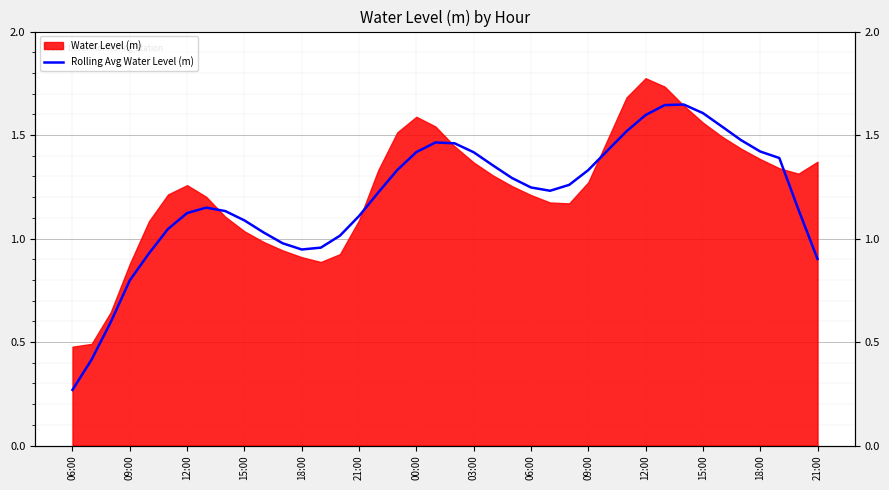

How many lines are shown in the chart?

1